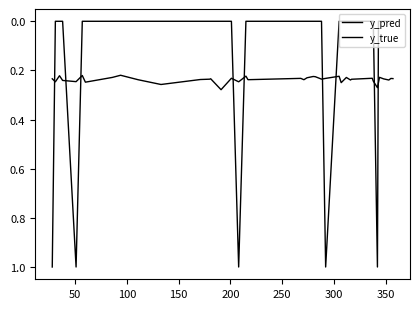

Does the chart have visible grid lines?

No